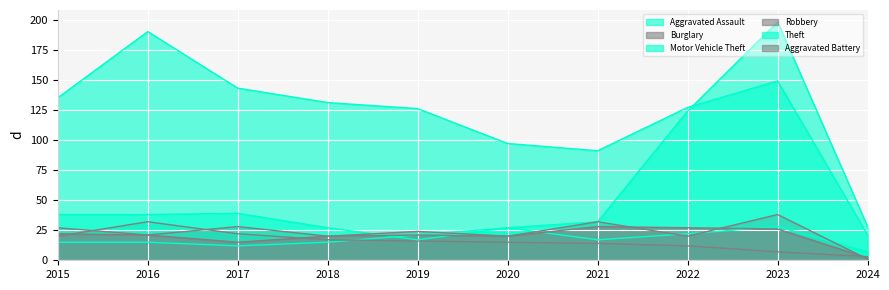

Between 2023 and 2018, which is larger?

2023